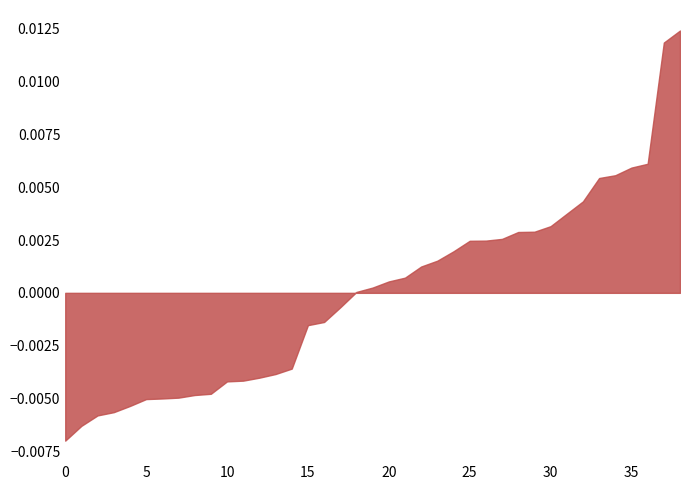

Is it true that Total TIS equals 24990.2 at EGIA?

False